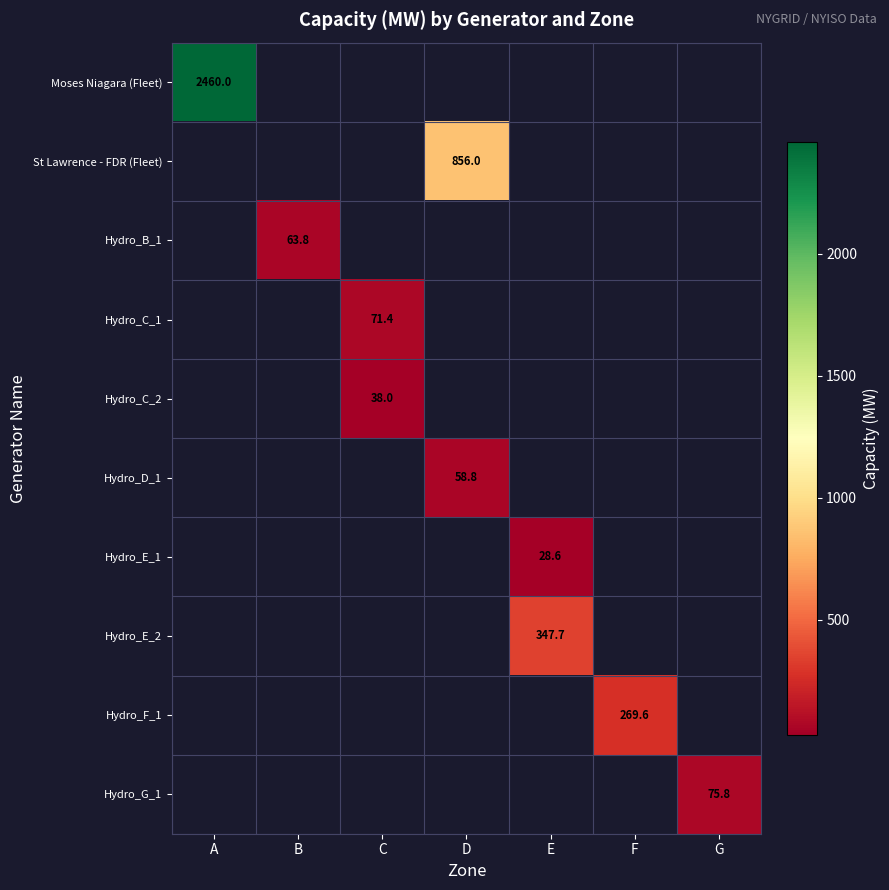

What is the minimum value shown in the chart?

28.6